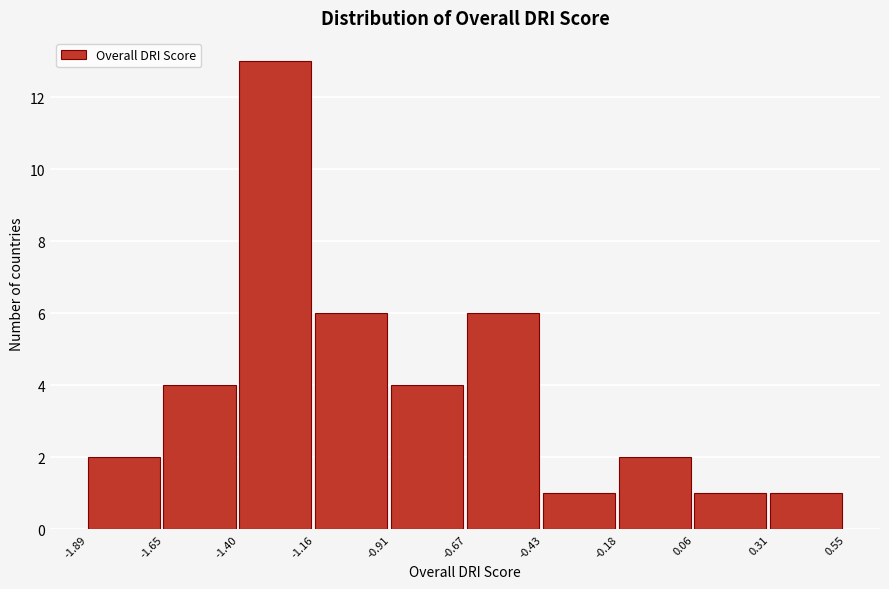

What is the height of the bar covering -0.91 to -0.67 on the x-axis? The values are not printed on the chart, so give them approximately, as read against the axis.

4